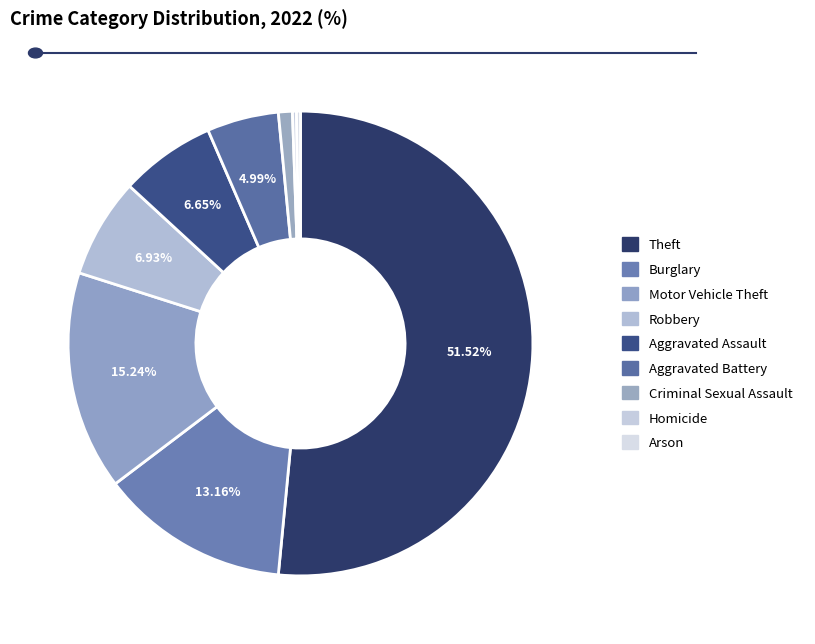

Which category accounts for the majority?

Theft